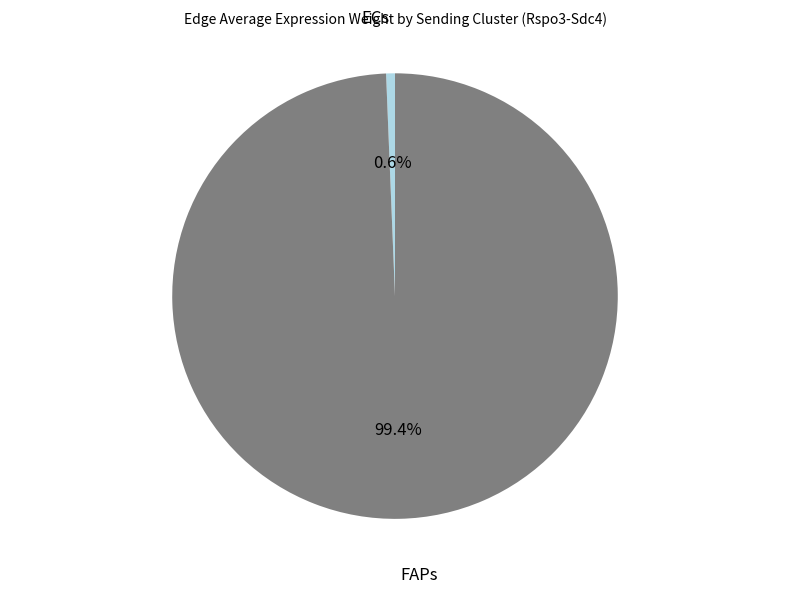

How many segments does this pie chart have?

2